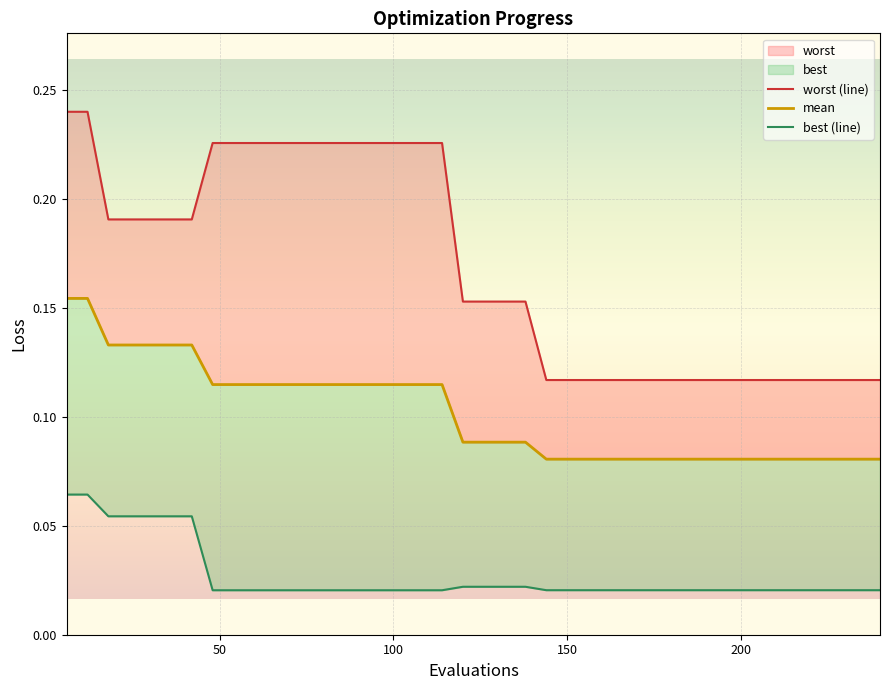

How many data points does each series have?

40